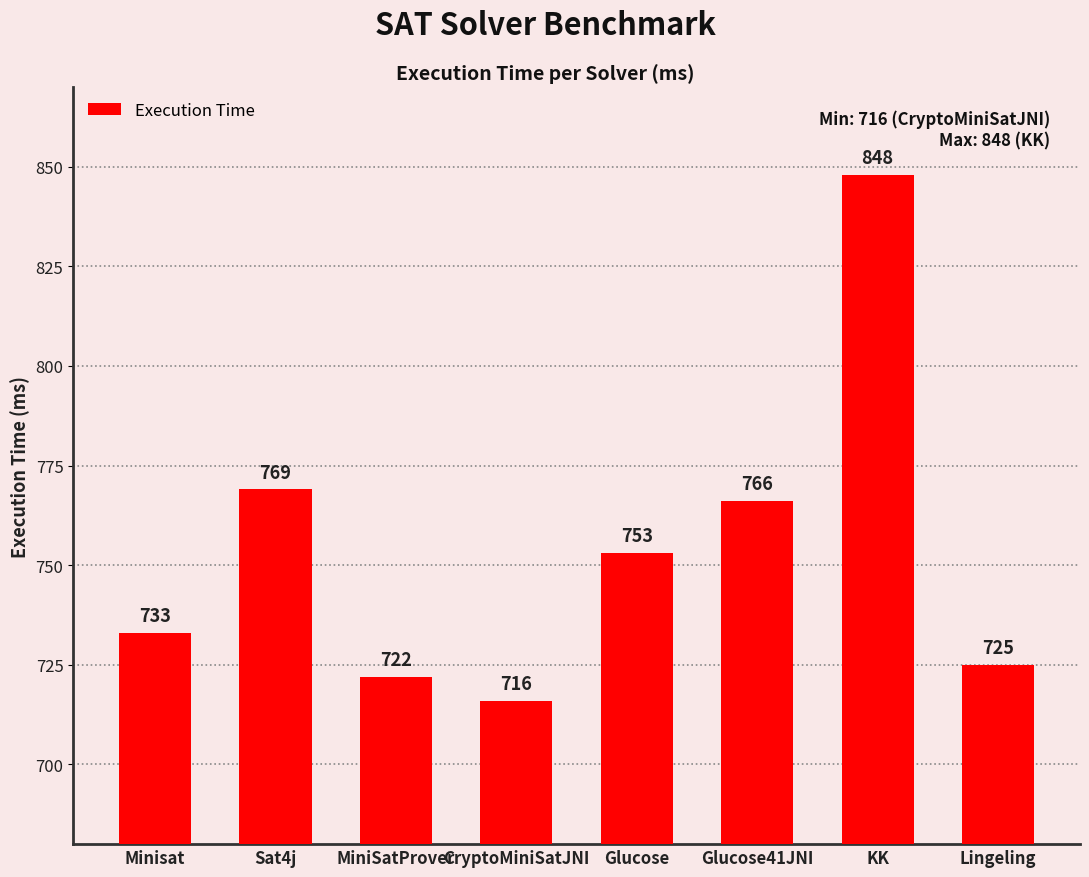

How many categories are shown in the chart?

8